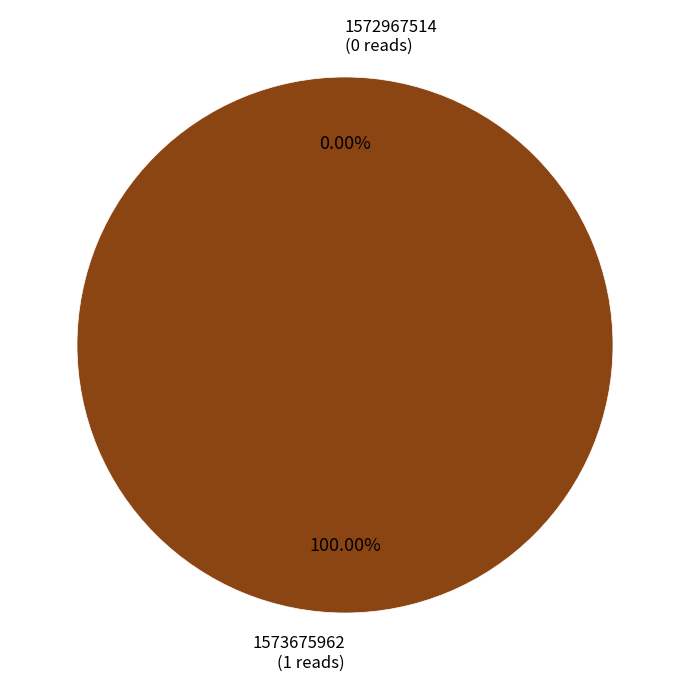

To the nearest percent, what is the average slice percentage?

50%